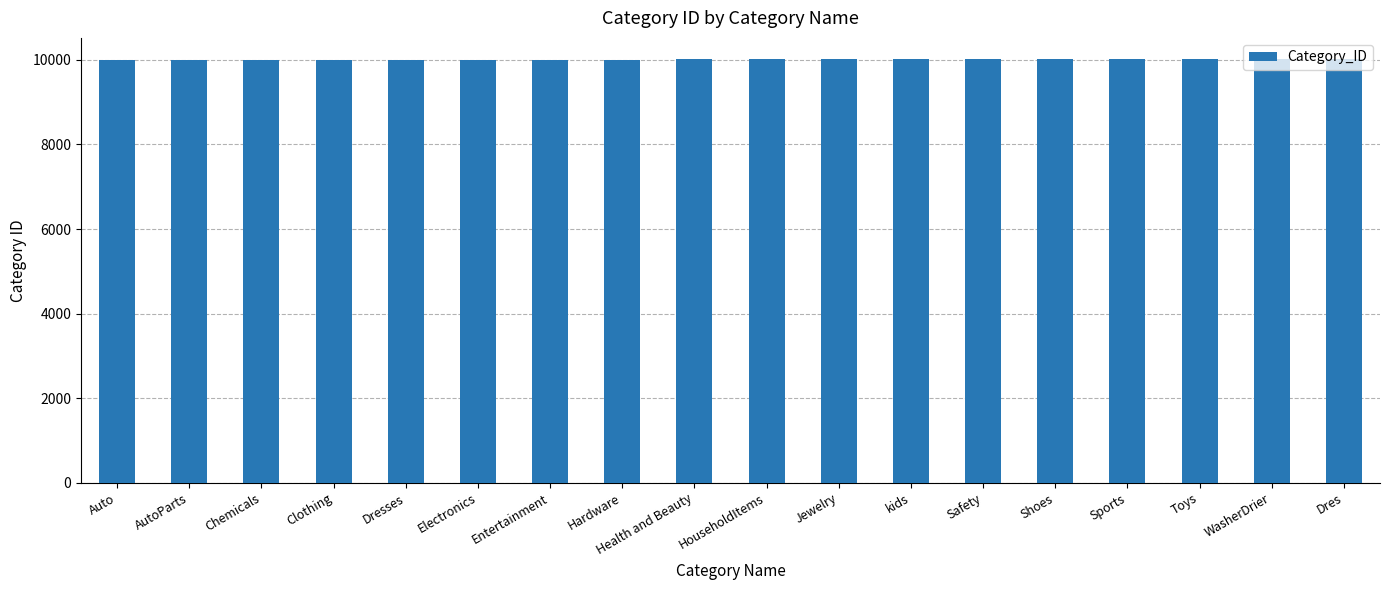

What is the label of the 5th bar from the right?

Shoes